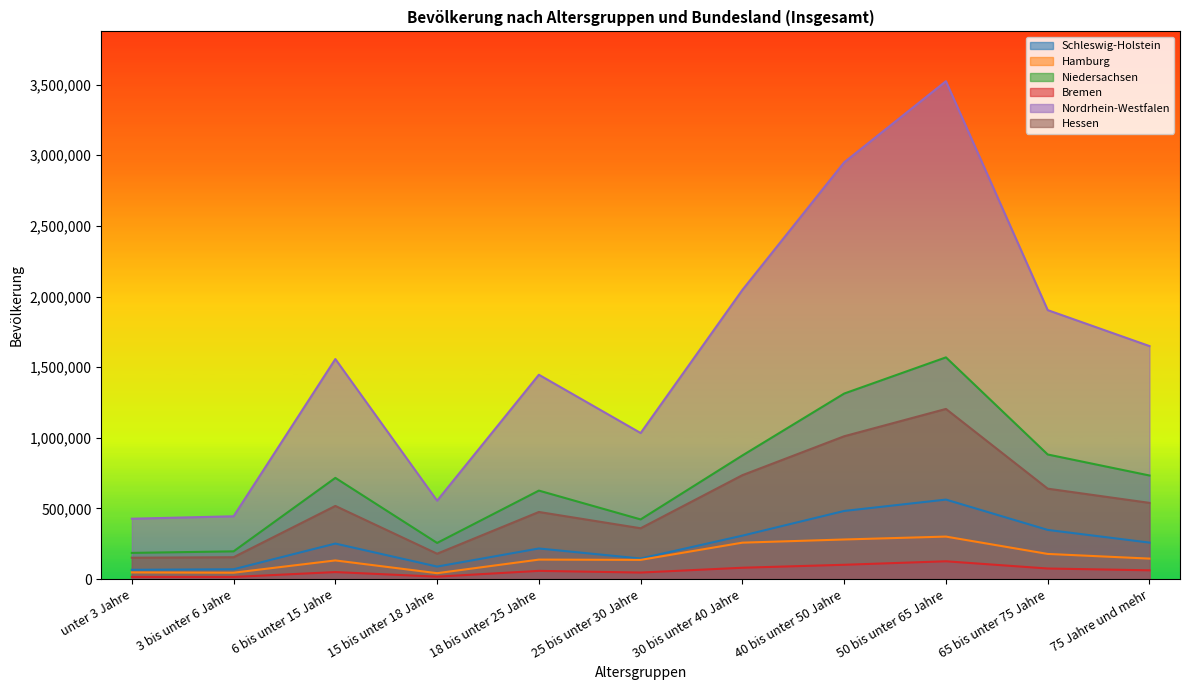

Where is Bremen nearest to the value 70990?

65 bis unter 75 Jahre